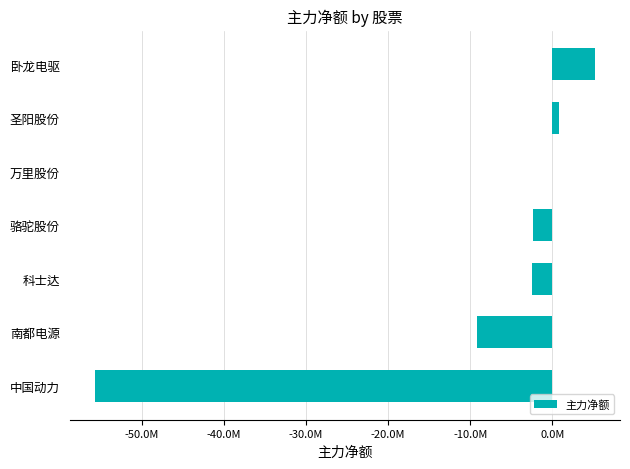

What is the difference between the second highest and second lowest values?

9994267